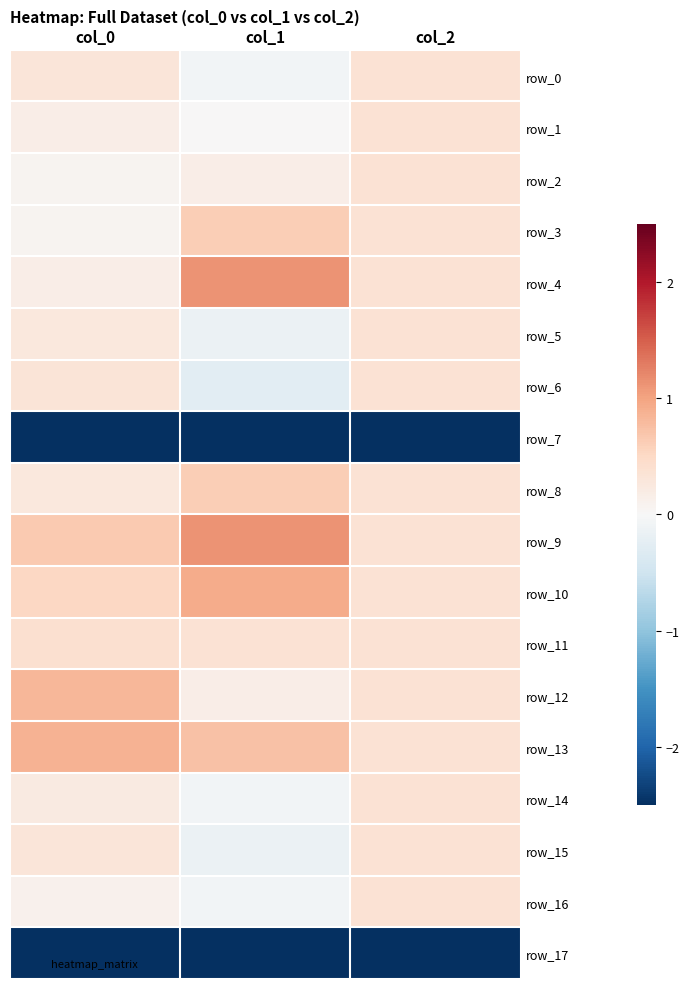

Is the value of row_6 at col_1 greater than the value of row_14 at col_1?

No